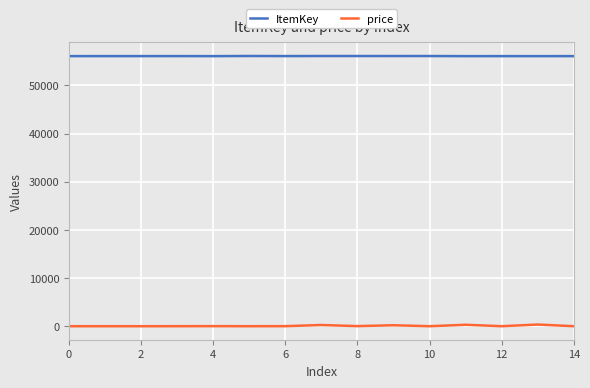

What is the lowest value of the price series?

1